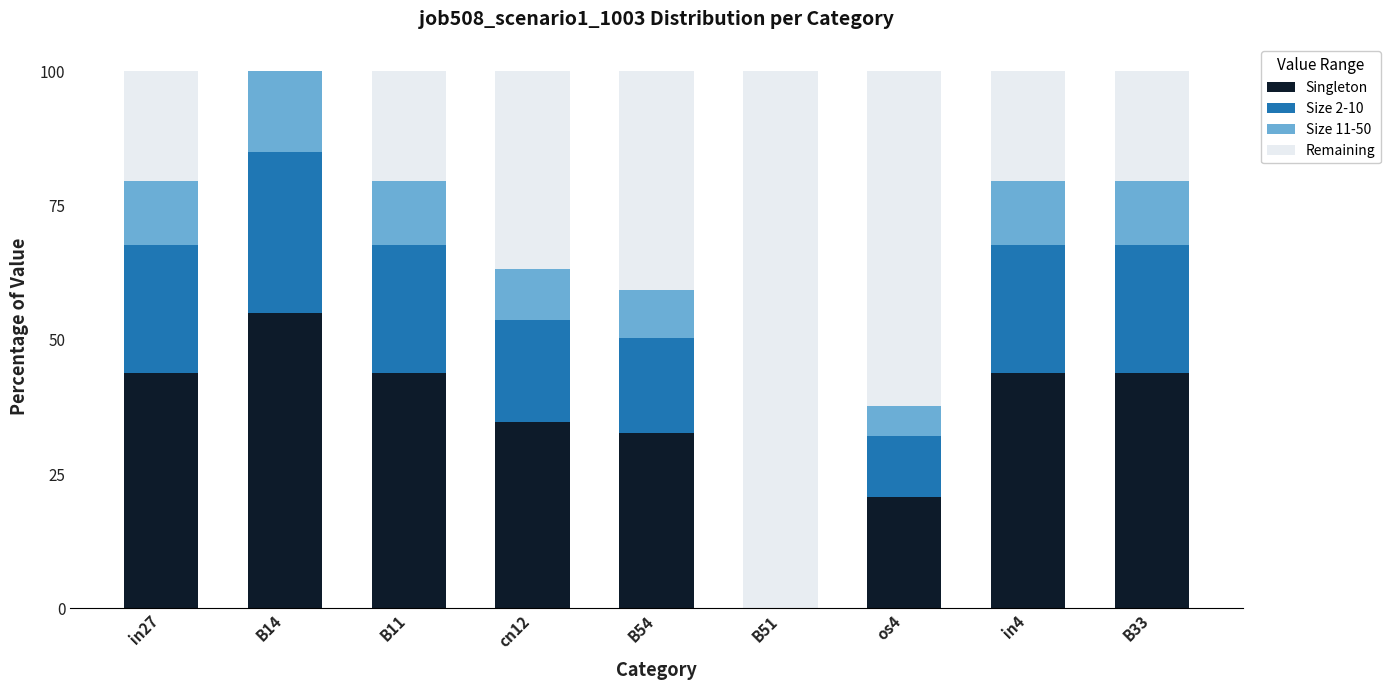

Is it true that Singleton equals 55.0 at B14?

True